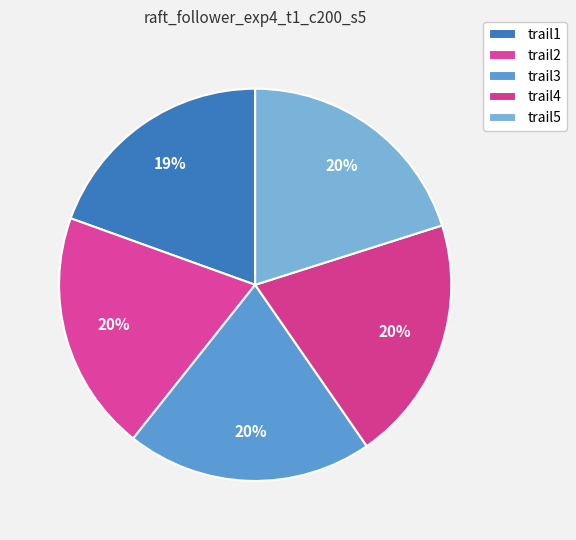

Count the number of slices in the pie.

5